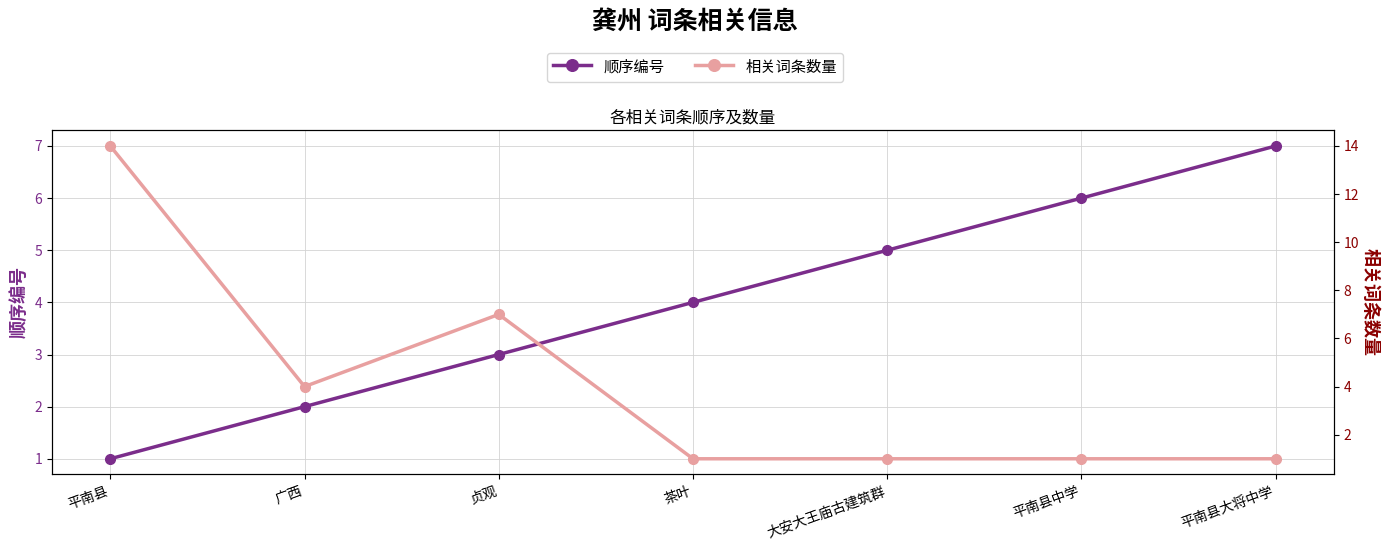

Which category has the highest value in the 相关词条数量 series?

平南县